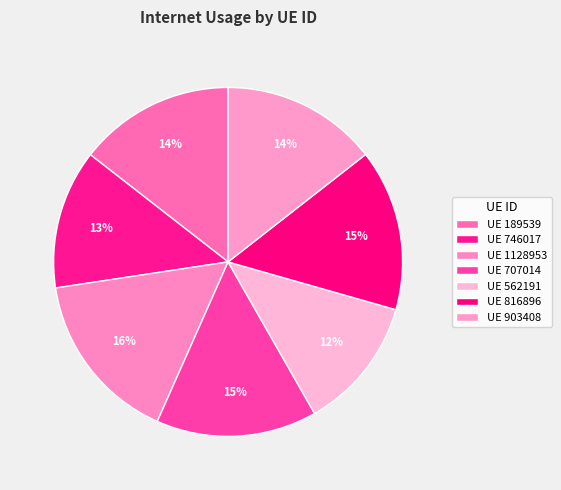

Count the number of slices in the pie.

7